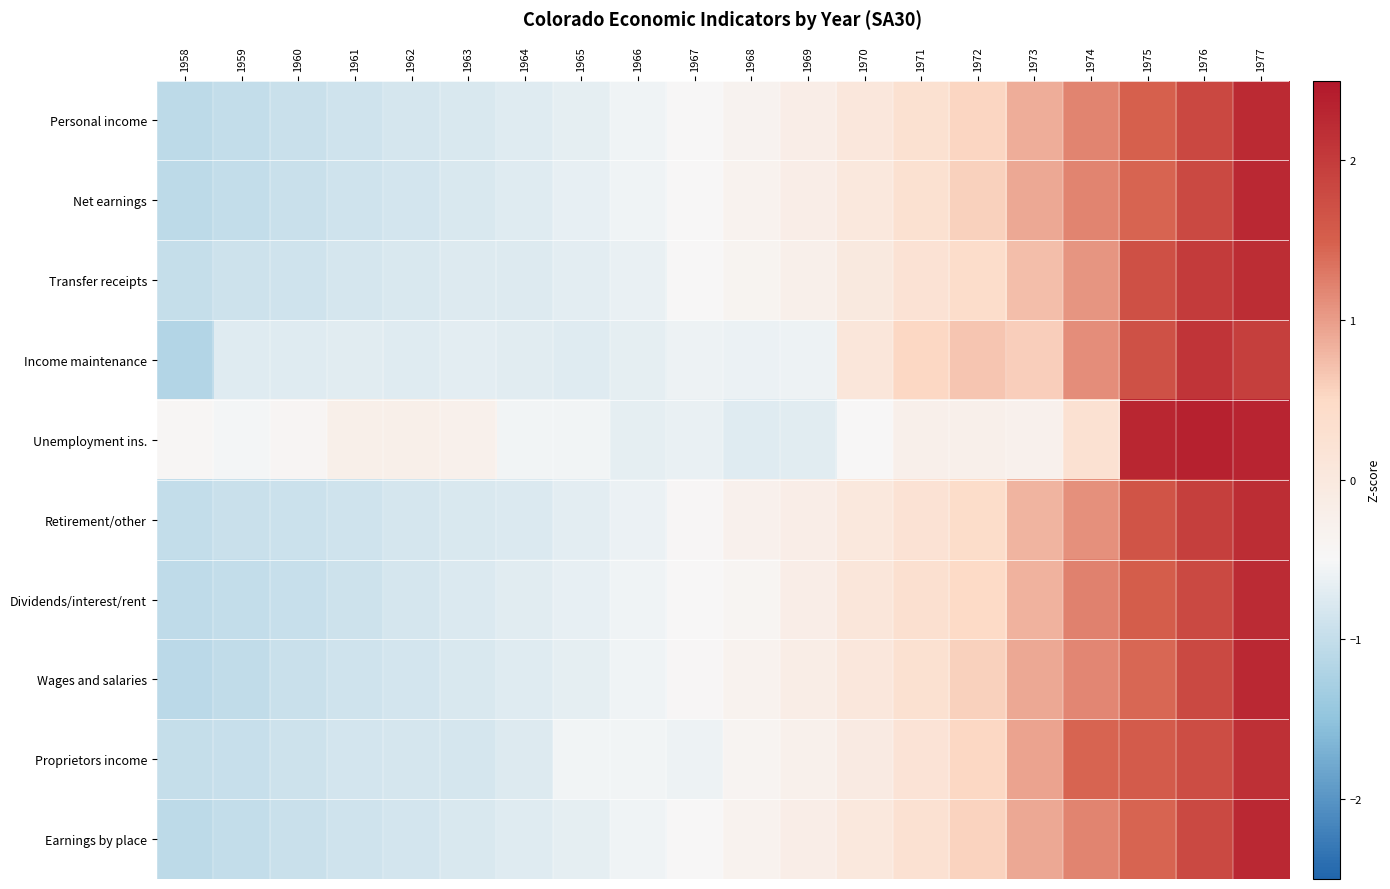

At how many categories does at least one series exceed 0?

8